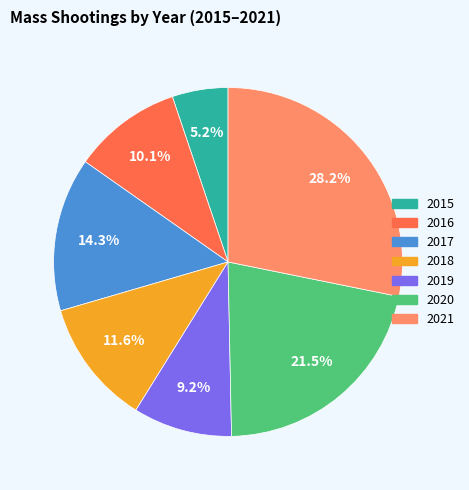

Is it true that 2017 is 1% of the pie?

False